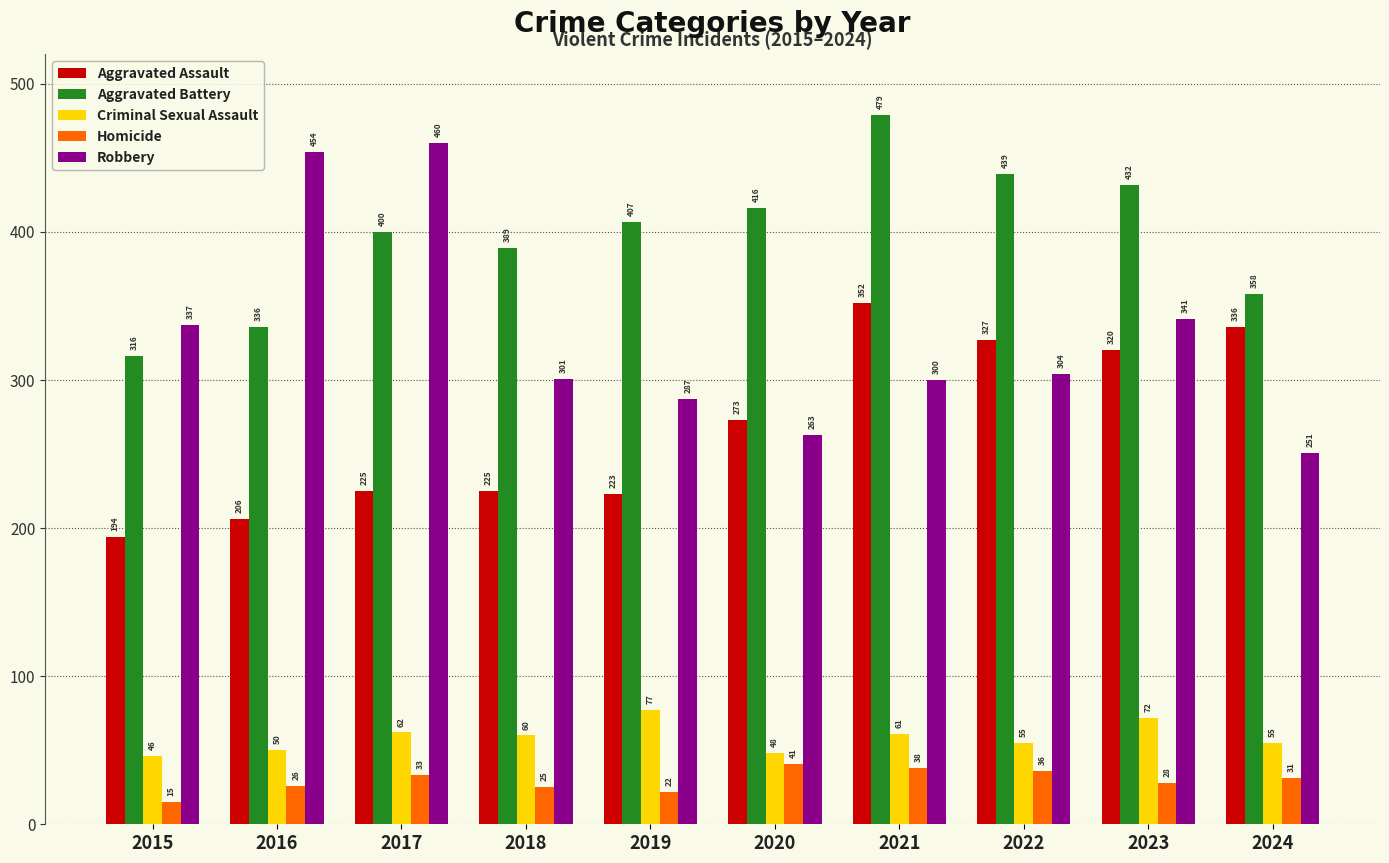

Where does the Homicide series first go above 31?

2017